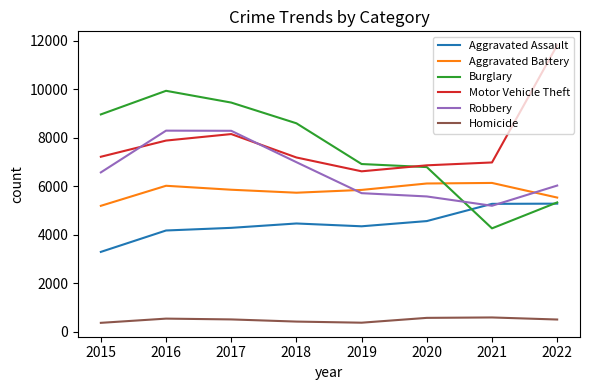

The value of Burglary at 2019 is 11378. True or false?

False